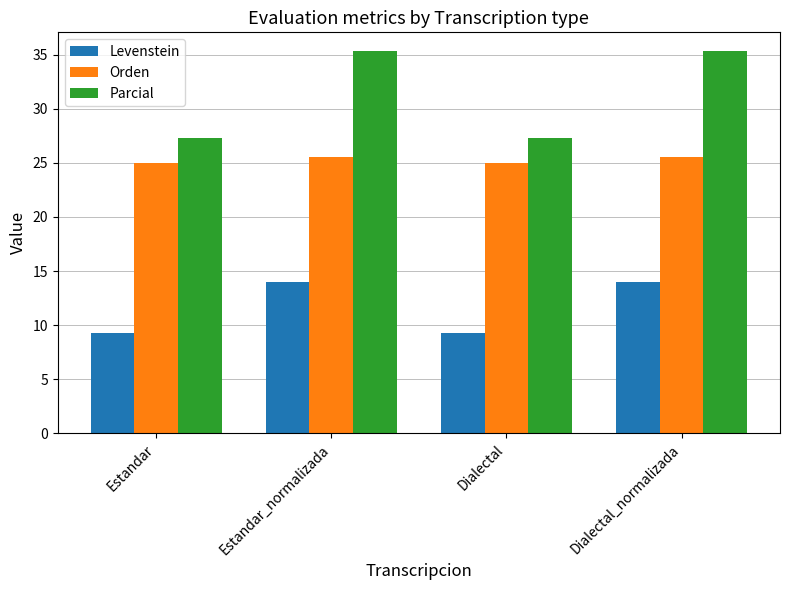

What is the approximate value of Orden at Dialectal_normalizada?

25.5